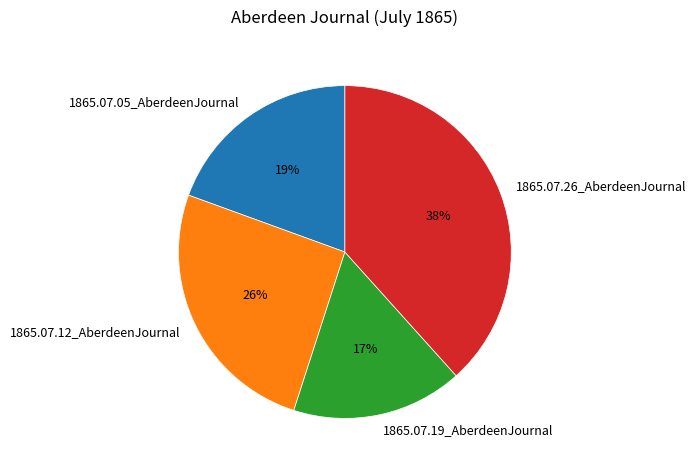

Does 1865.07.12_AberdeenJournal represent more than half of the total?

No